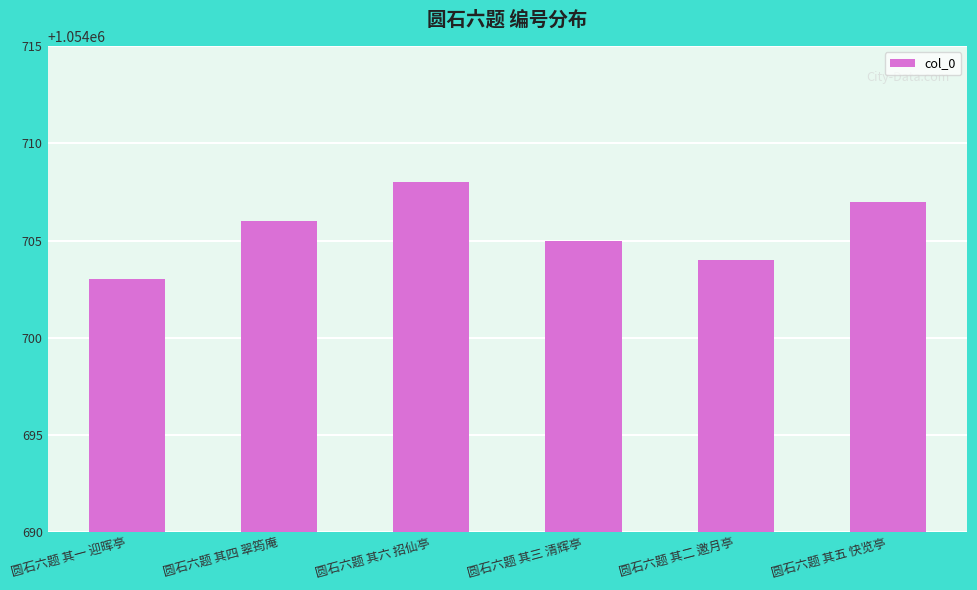

What is the difference between the second highest and minimum values?

4